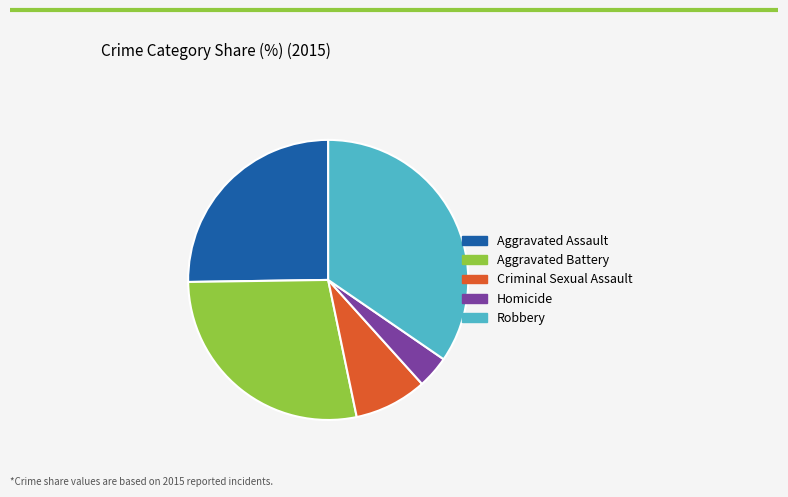

The Aggravated Assault slice represents 25% of the pie. True or false?

True